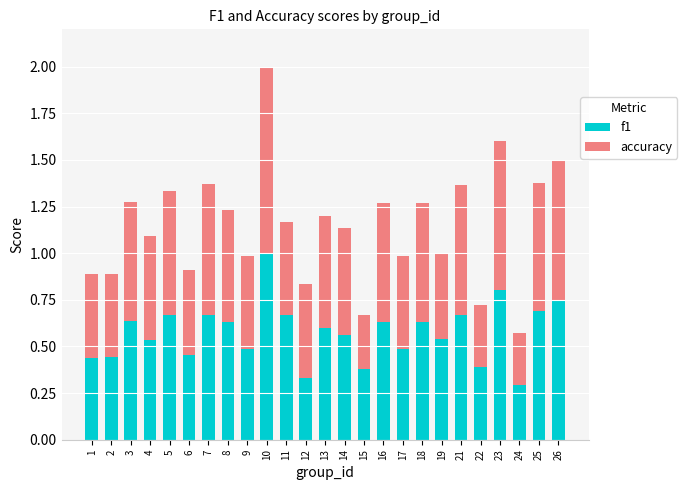

How many series are shown in this chart?

2